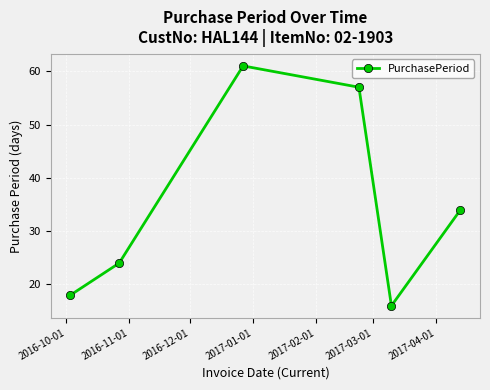

How many interior local peaks (higher than both neighbors) does the data have?

1